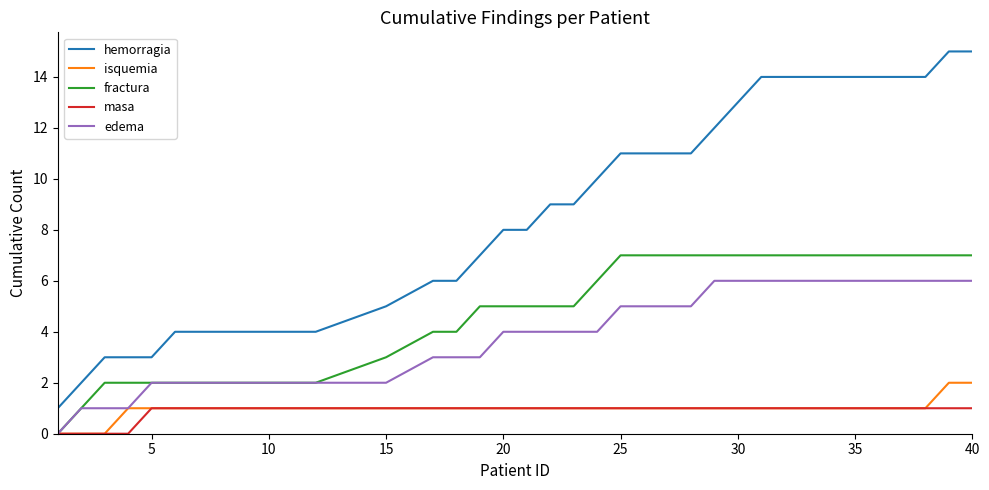

Which series has the largest range (max minus min)?

hemorragia